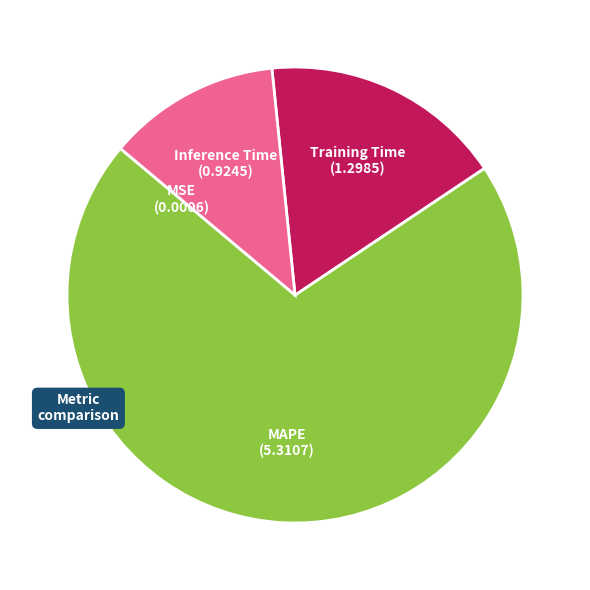

Which category has the biggest portion of the pie?

MAPE